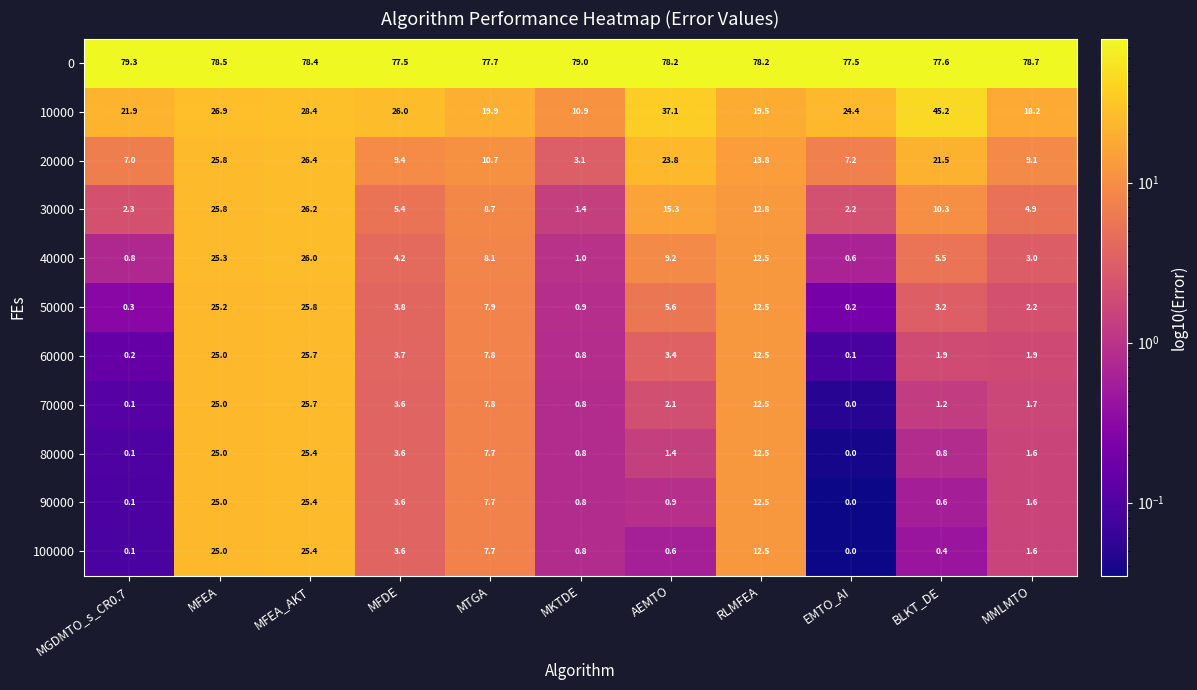

Is the value of 10000 at MFDE greater than the value of 20000 at MKTDE?

Yes